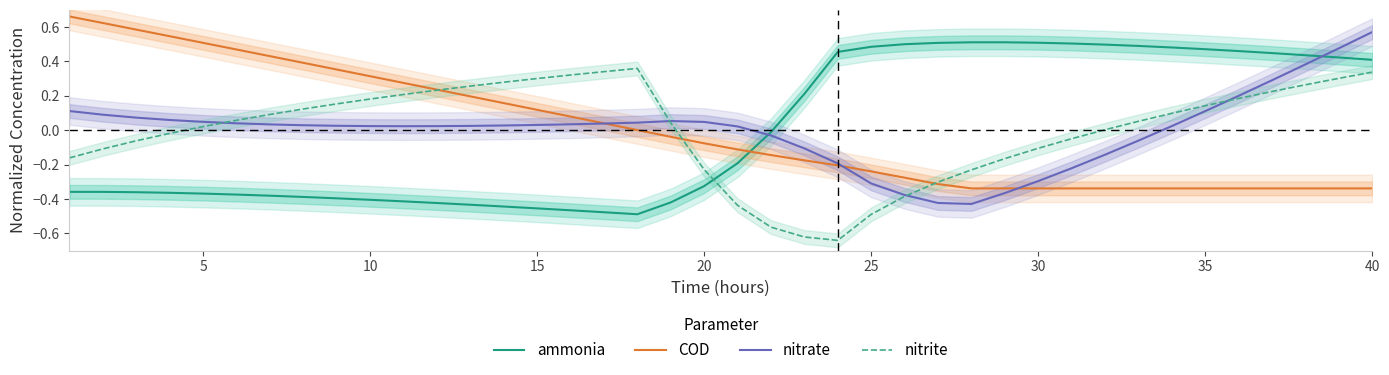

After their last crossing, which series has the higher values: nitrate or ammonia?

nitrate